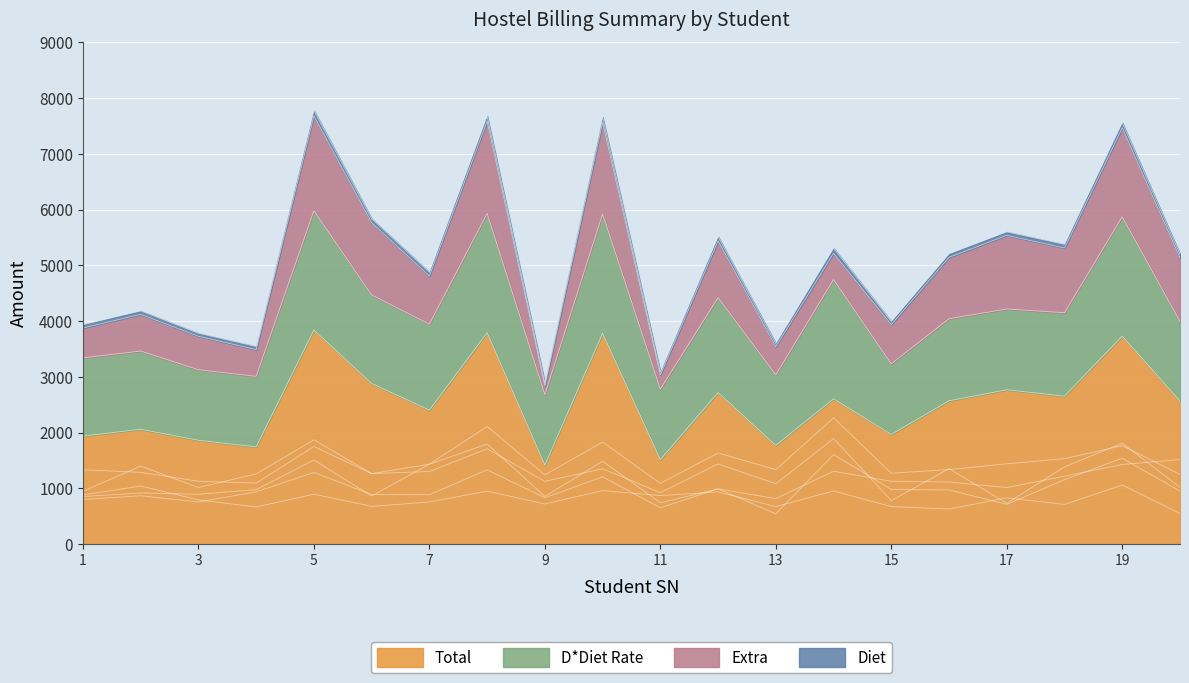

True or false: Extra and Diet cross at least once.

False